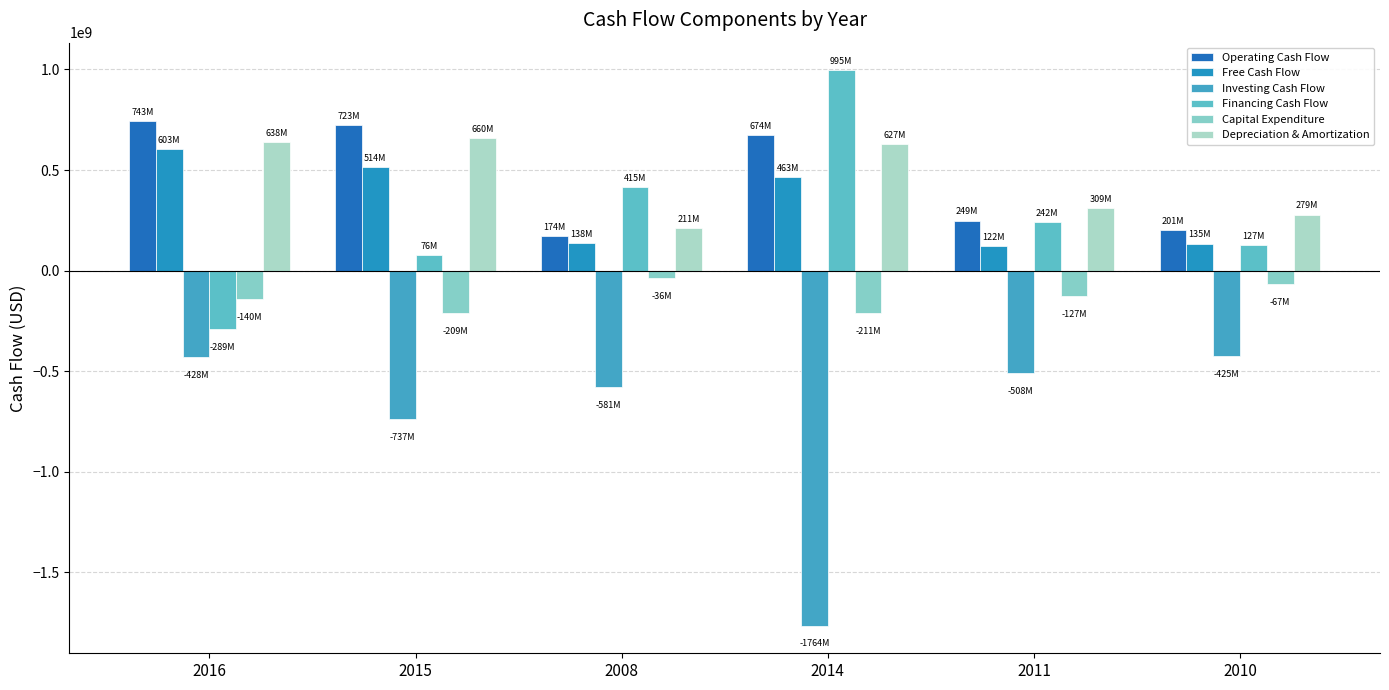

Does the chart contain any negative values?

Yes